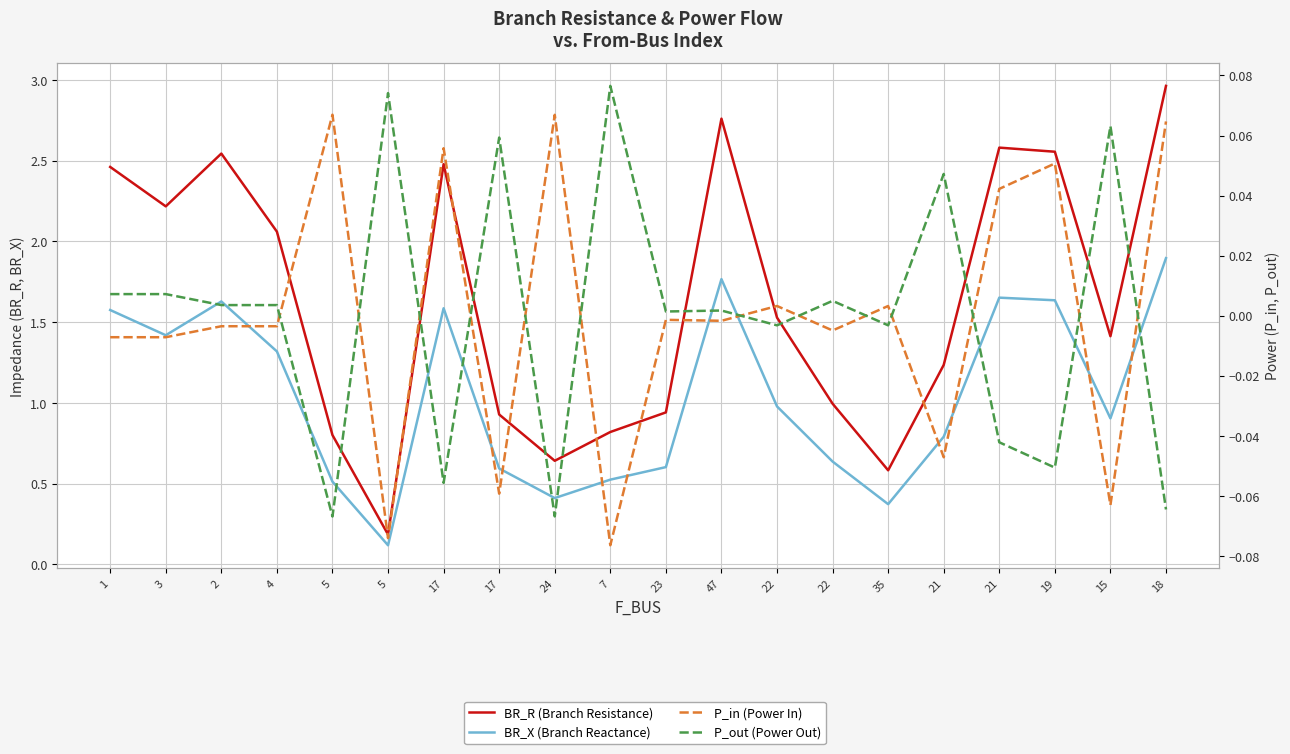

Which series has the largest total across all categories?

BR_R